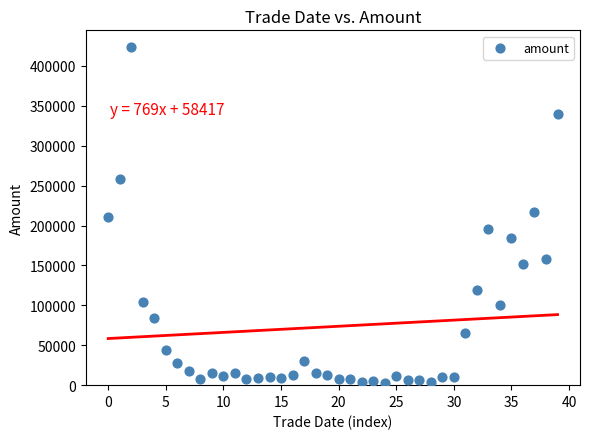

What is the range of Y values (max minus min)?

420413.5